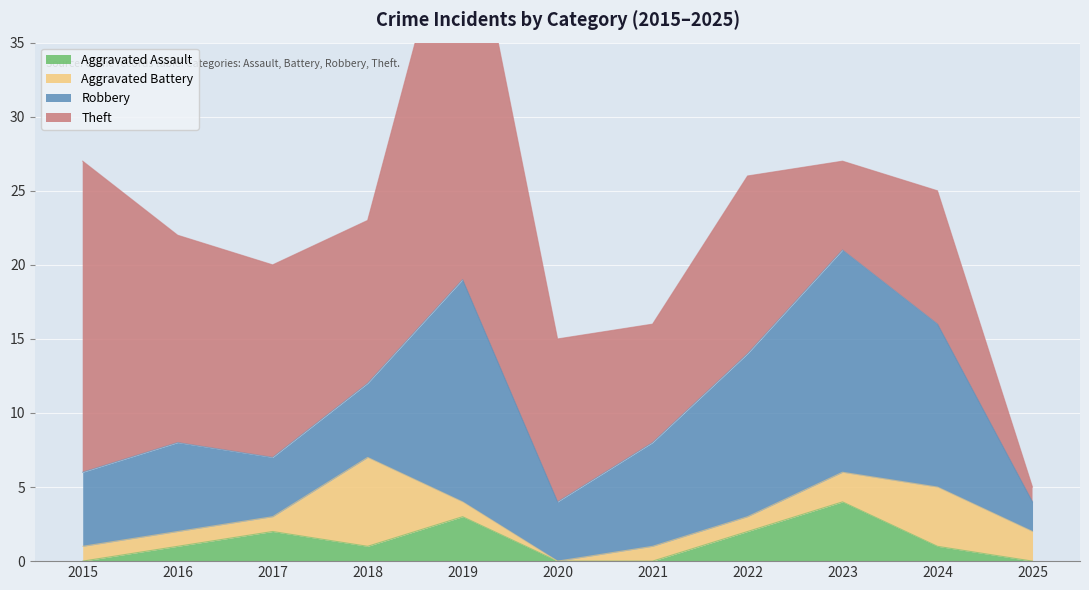

What is the value of the Robbery point at the 5th from the left?

15